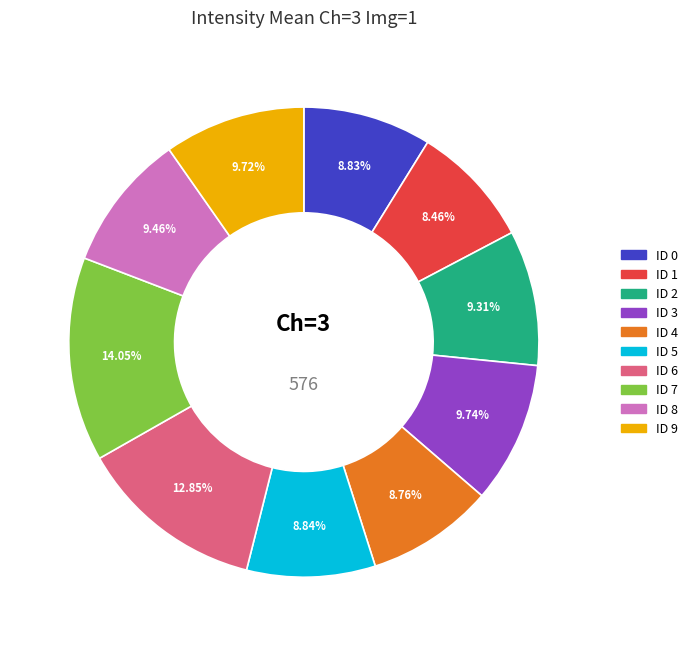

Which has a higher value, ID 3 or ID 7?

ID 7